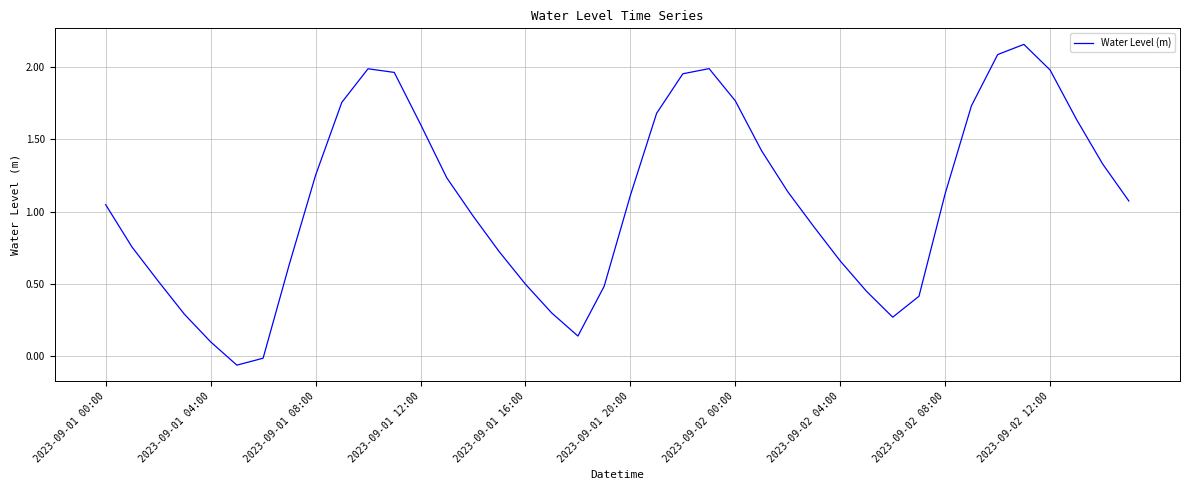

At which category does the data reach its first local peak?

10